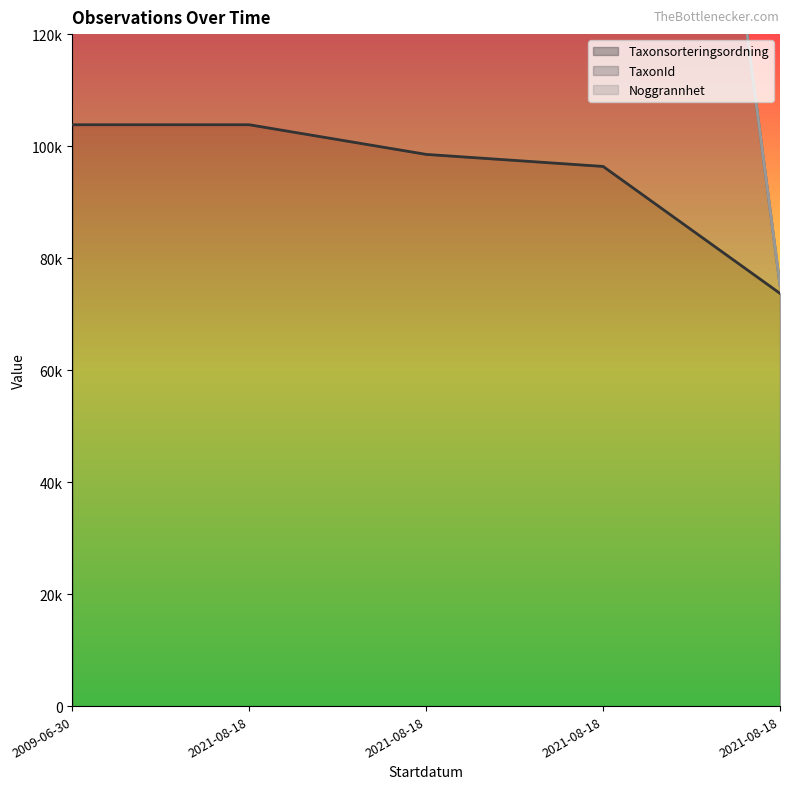

At which label does Taxonsorteringsordning first exceed 98520?

2009-06-30